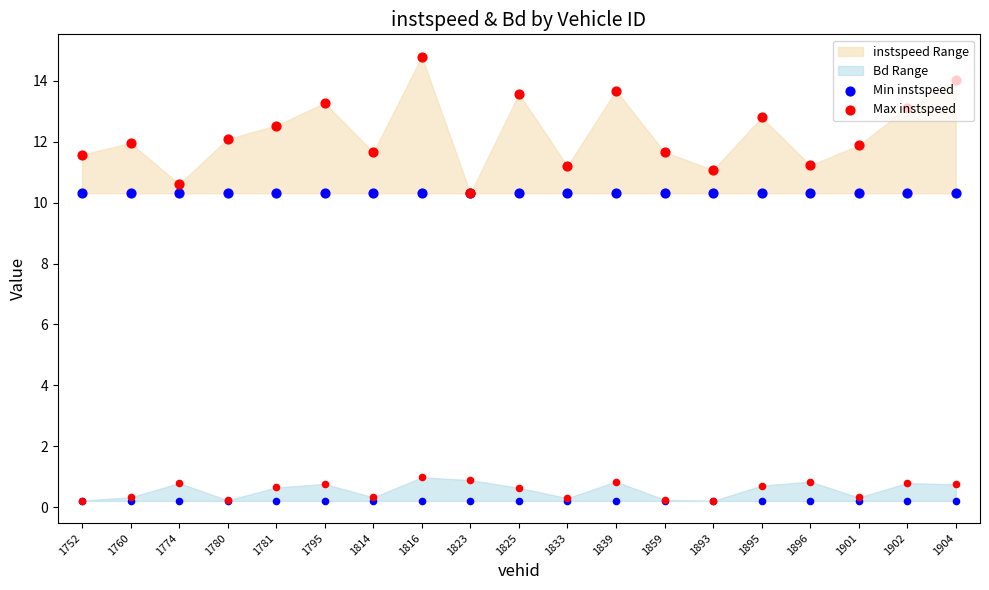

At which category is the sum across all series the highest?

1816